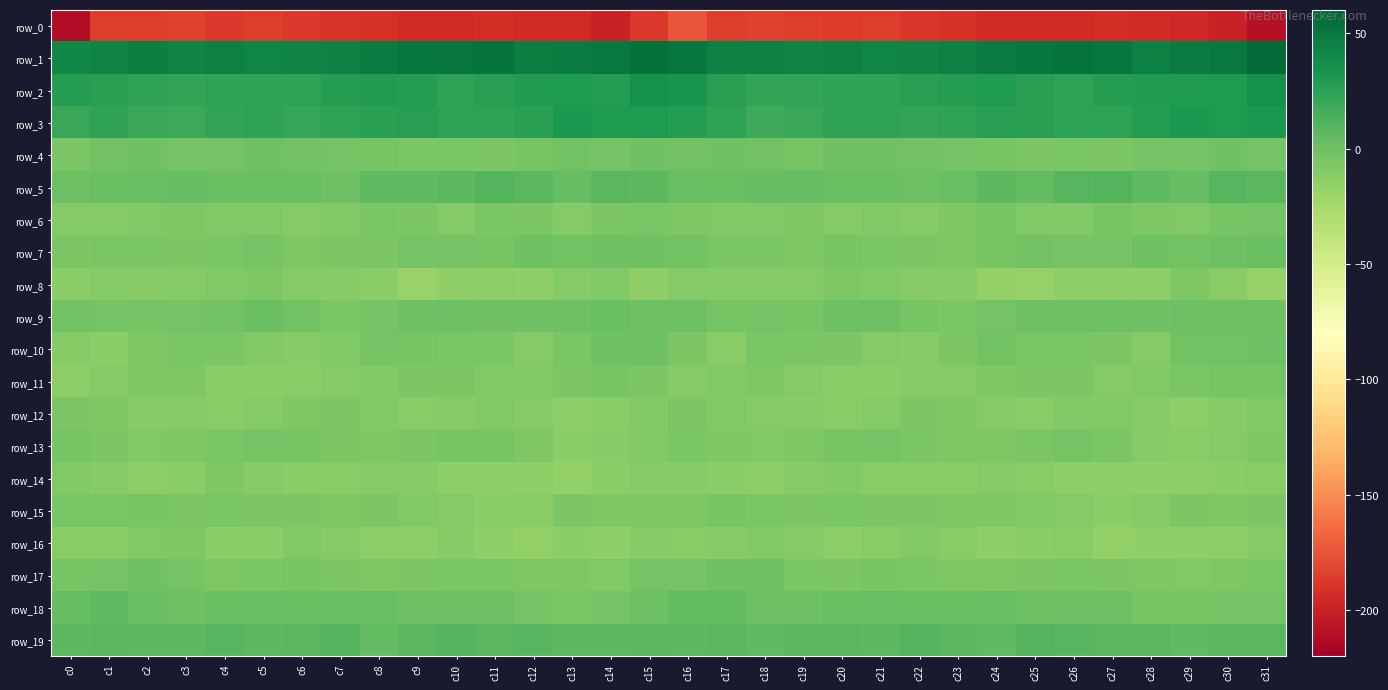

Between c2 and c5, which series saw the biggest shift?

row_13